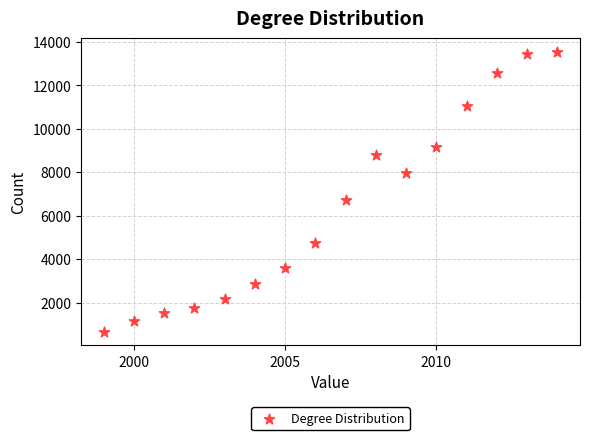

What is the range of Y values (max minus min)?

12857.3